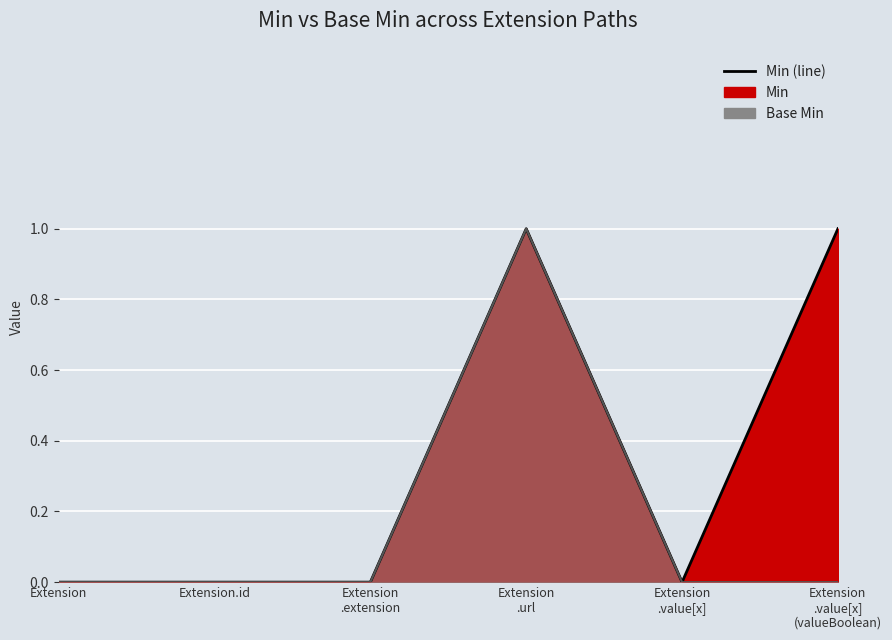

True or false: Base Min and Min cross at least once.

False